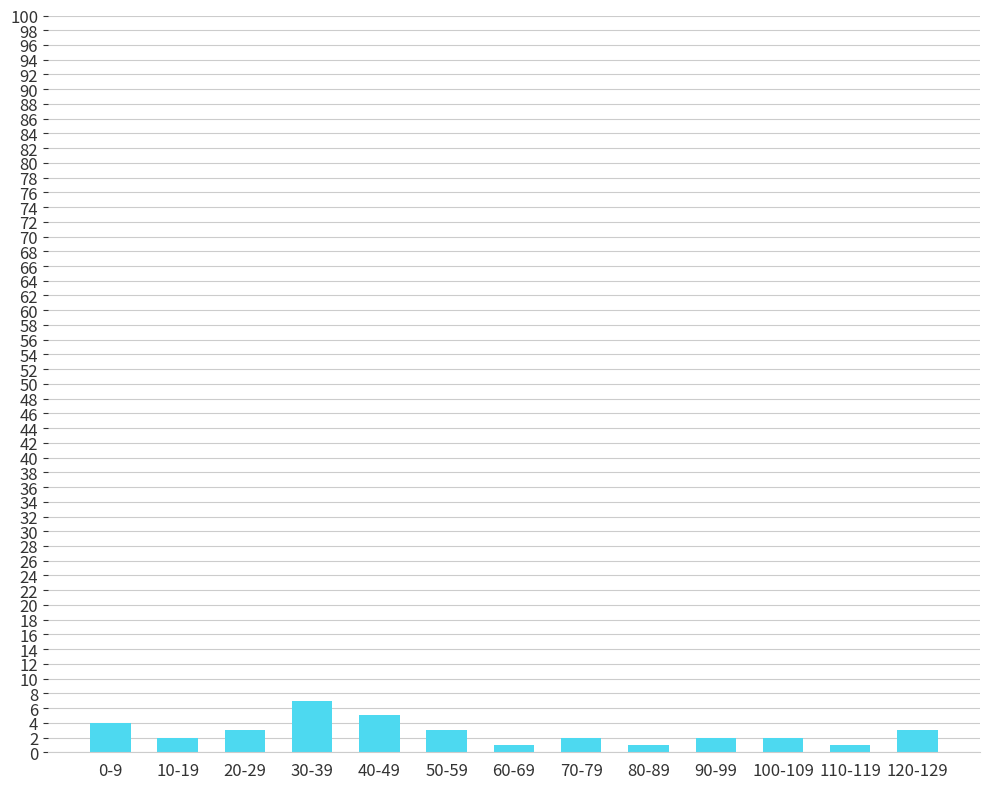

Between 70-79 and 40-49, which is larger?

40-49